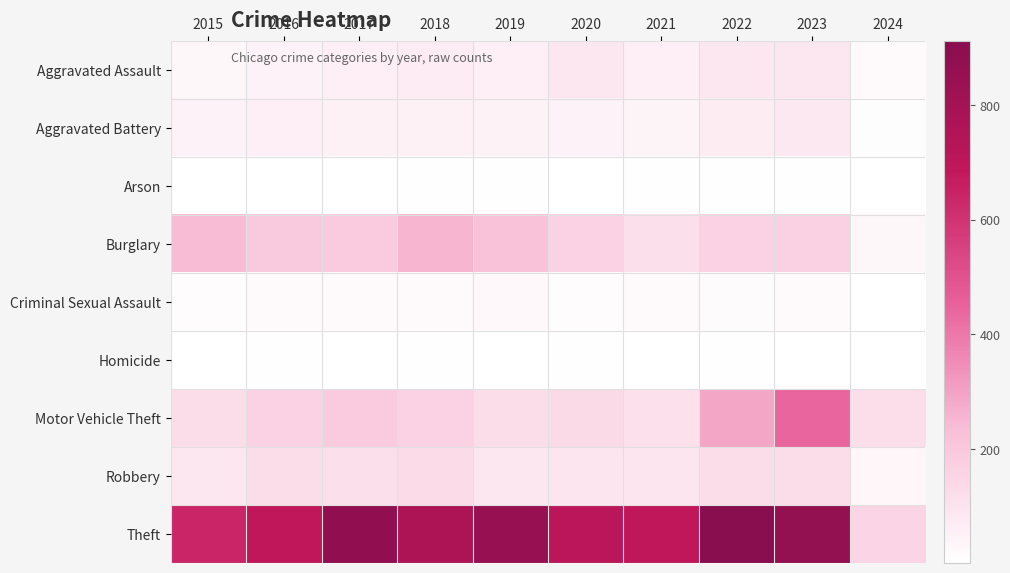

At which category is the sum across all series the highest?

2023